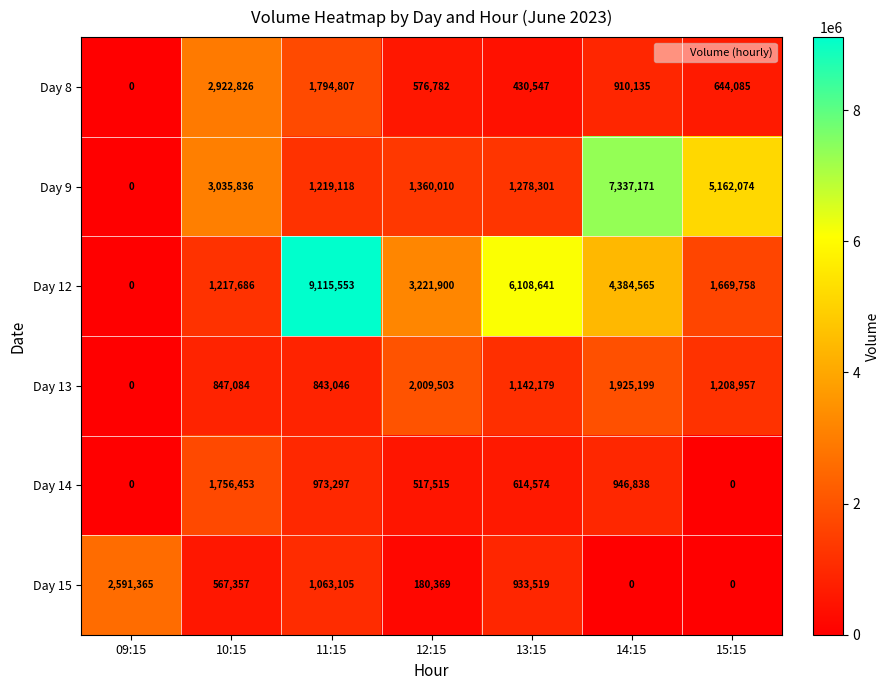

How many positive values does the Day 9 series have?

6